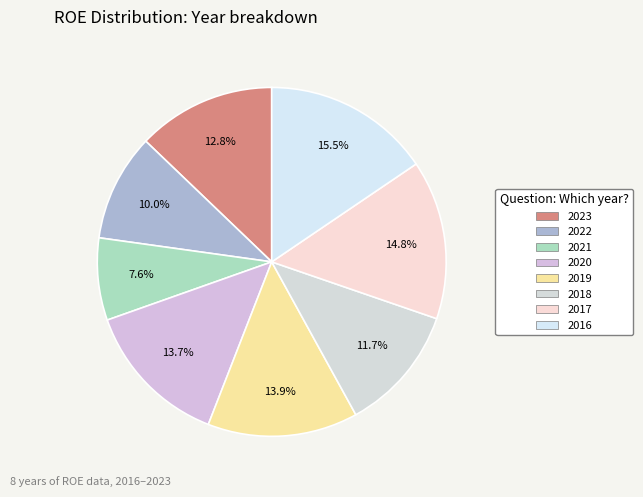

What percentage is NOT represented by 2017?

85.2%